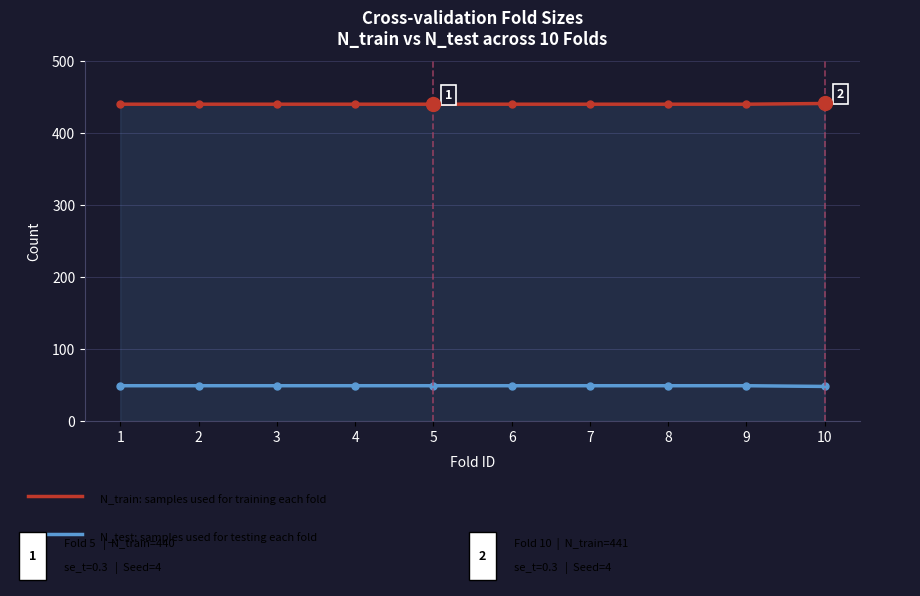

What is the total value across all series at 10?

489